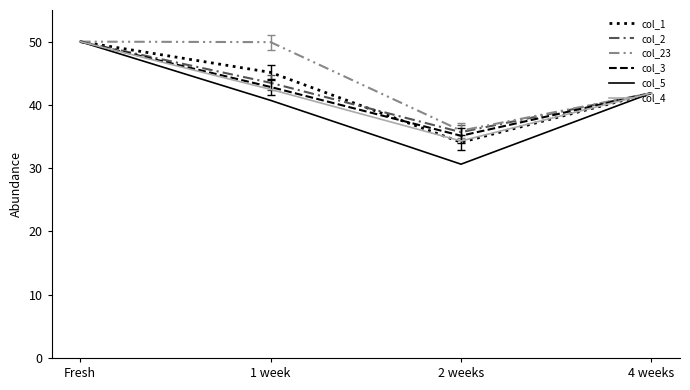

What position from the right is 2 weeks?

2